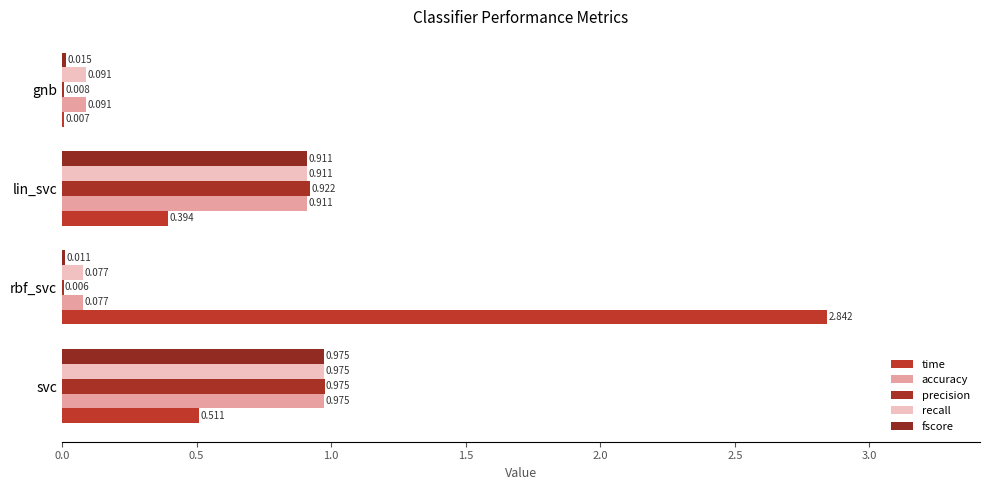

Which series has the largest total across all categories?

time